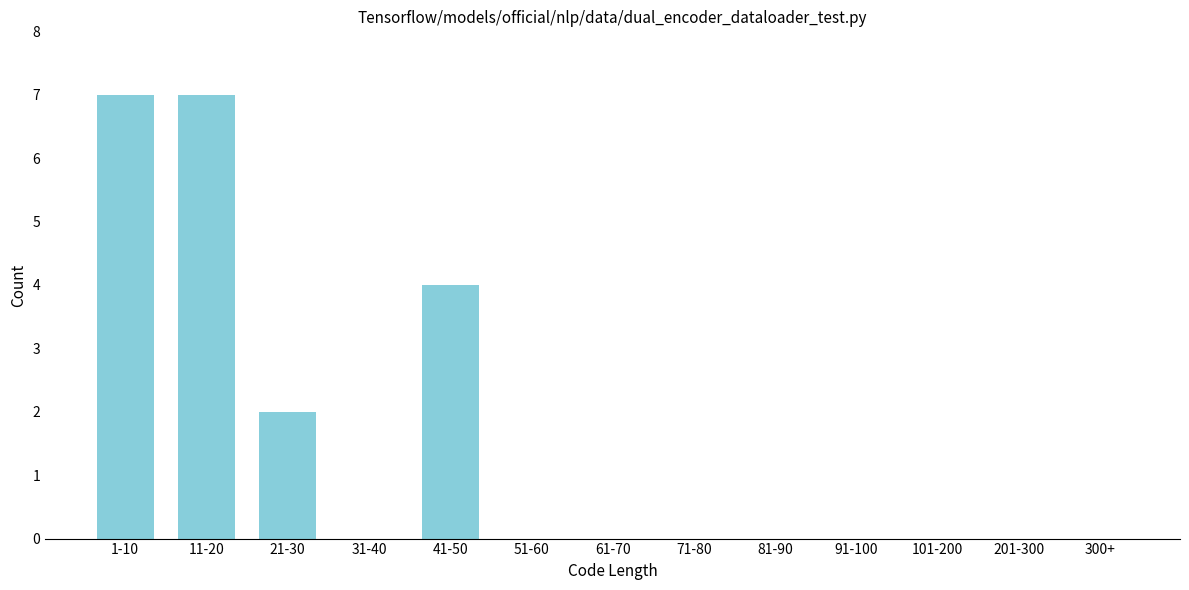

Reading left to right, transcribe all the data shown in this chart.

1-10=7	11-20=7	21-30=2	31-40=0	41-50=4	51-60=0	61-70=0	71-80=0	81-90=0	91-100=0	101-200=0	201-300=0	300+=0